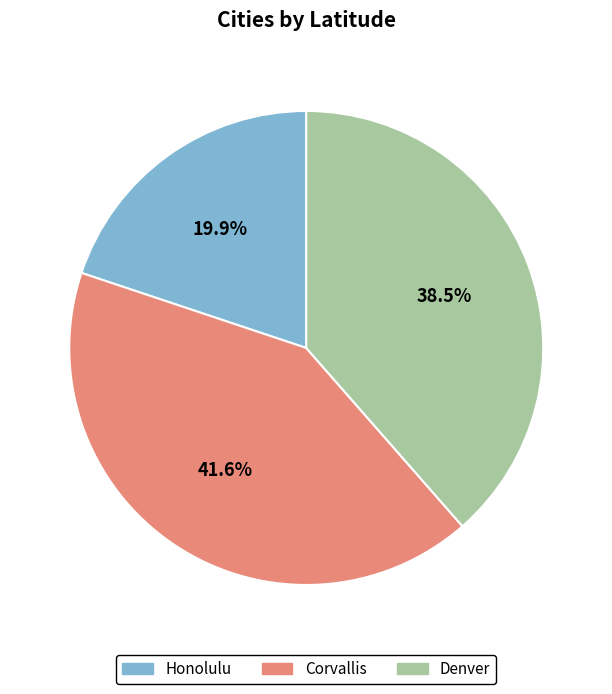

To the nearest percent, what is the difference between the largest and smallest slice percentages?

22%